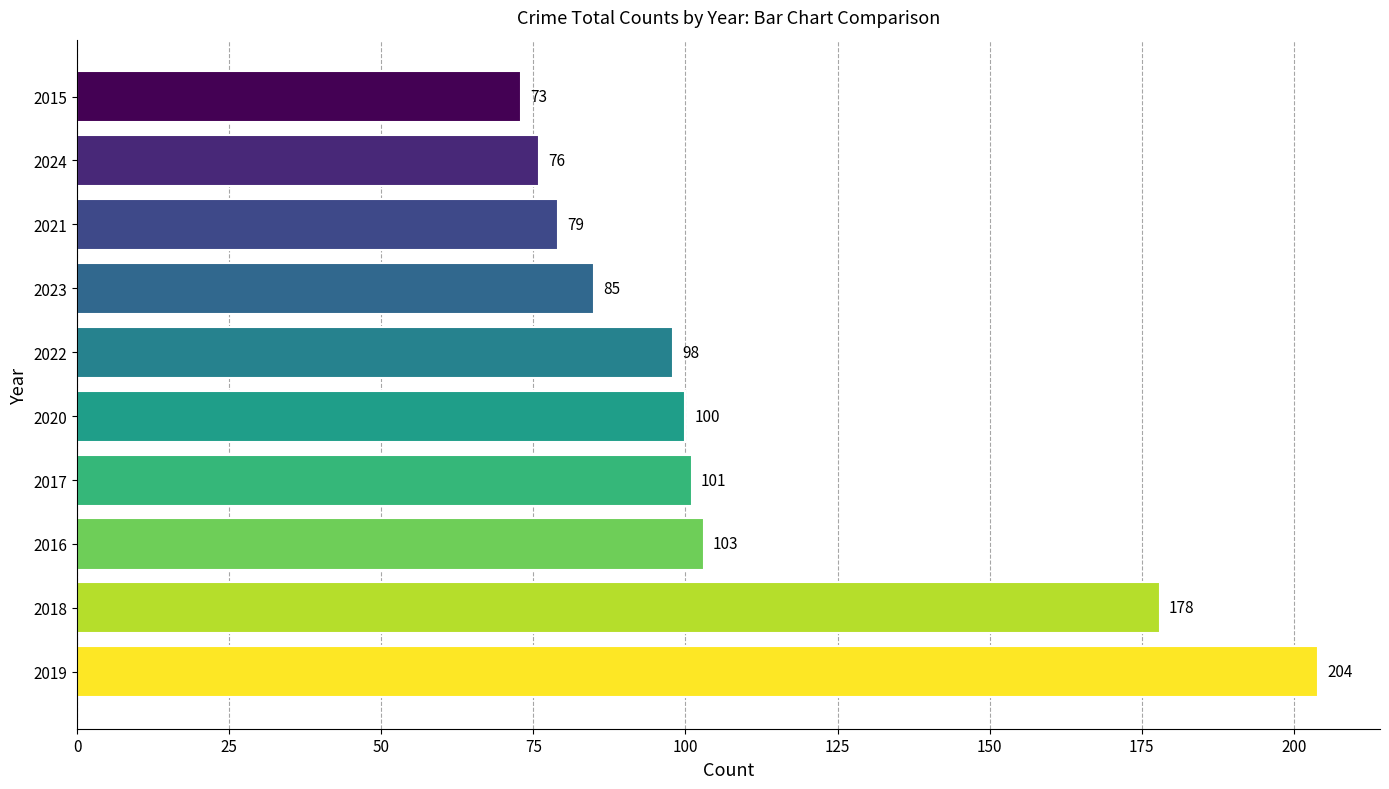

Which has a higher value, 2021 or 2019?

2019